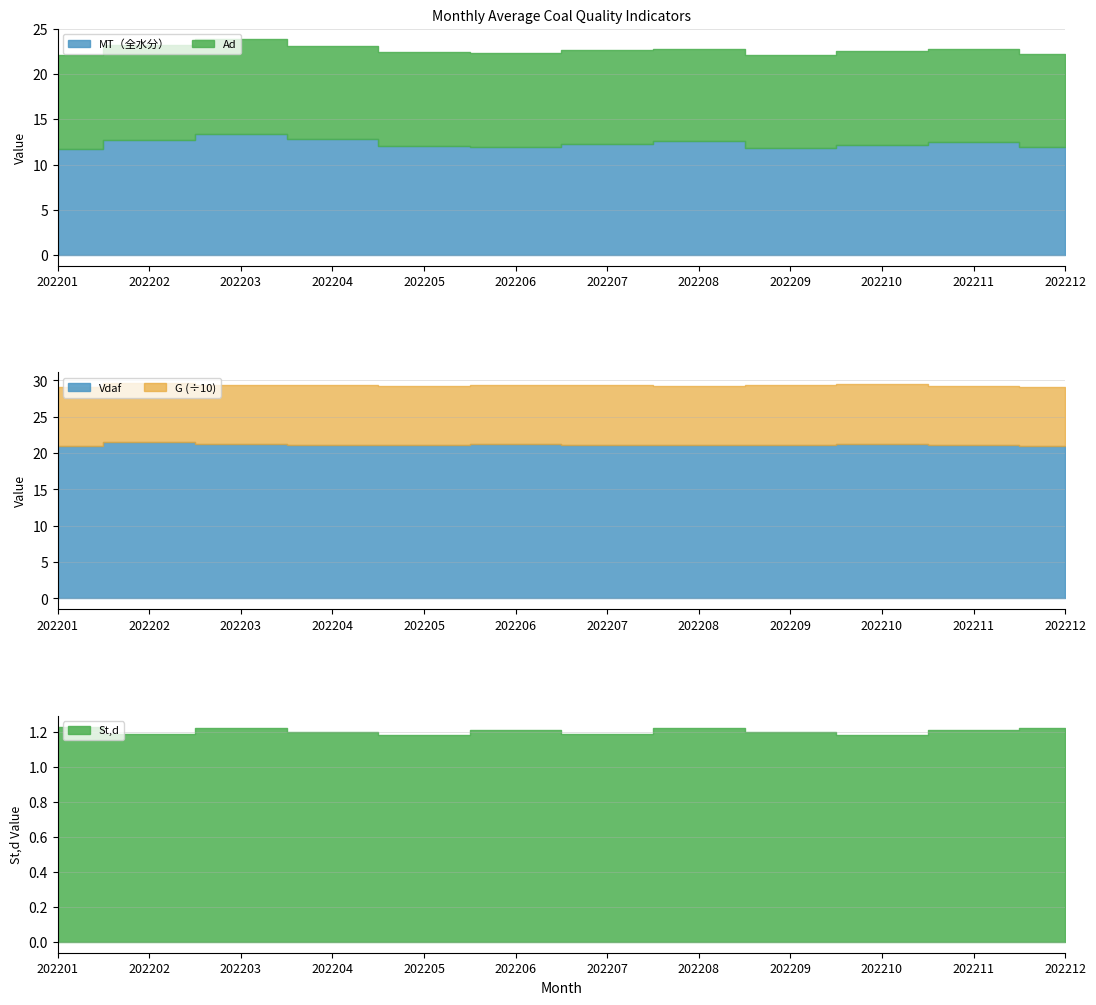

What is the value of the Vdaf point at the 9th from the left?

21.2